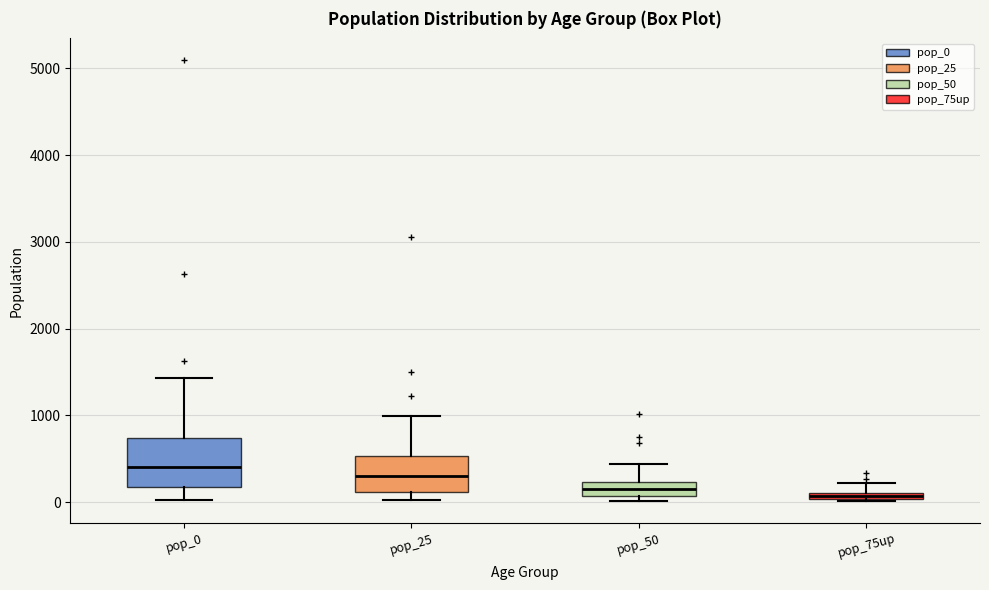

Where is the lower edge of the box for pop_25 on the y-axis? The values are not printed on the chart, so give them approximately, as read against the axis.

100